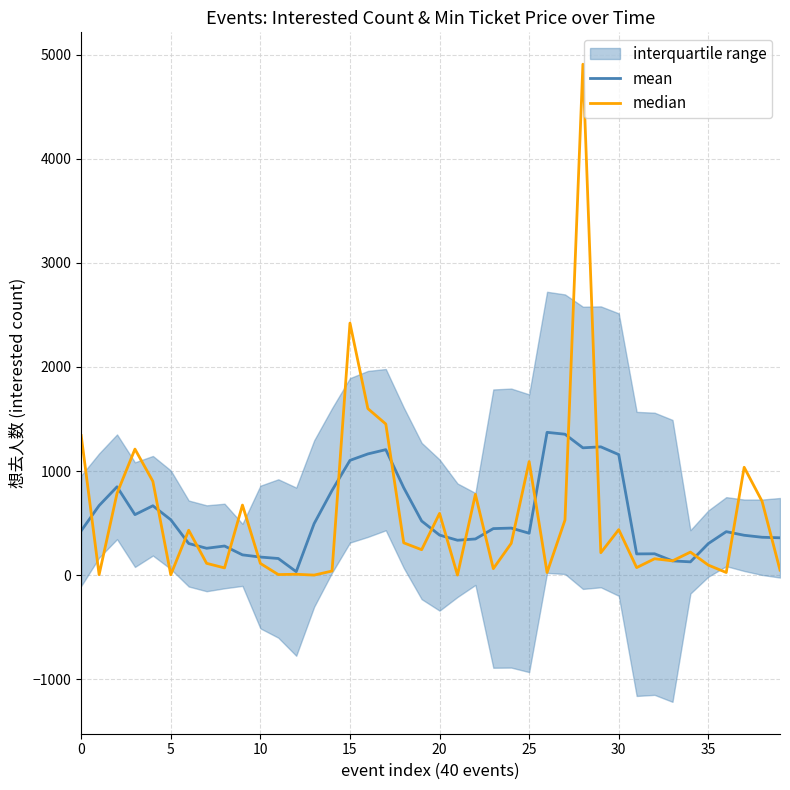

At how many categories does at least one series exceed 4473?

1